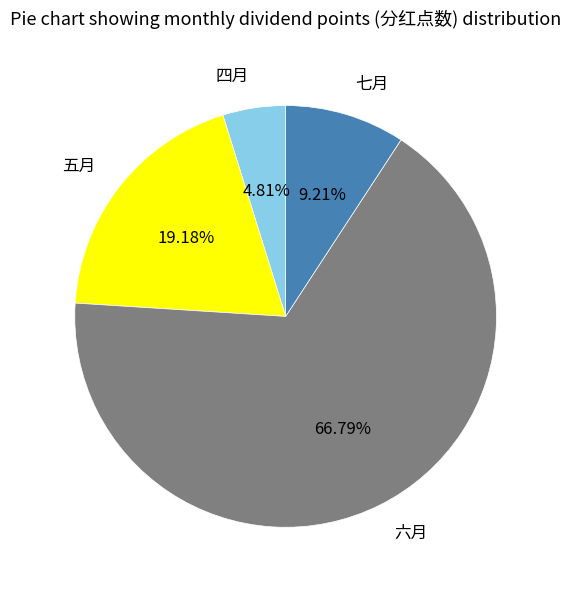

How many segments does this pie chart have?

4